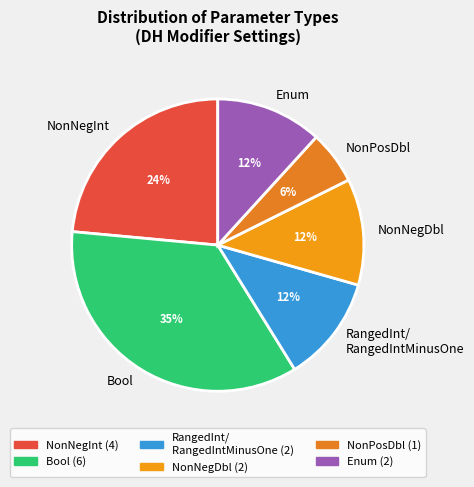

Which slice is the smallest?

NonPosDbl